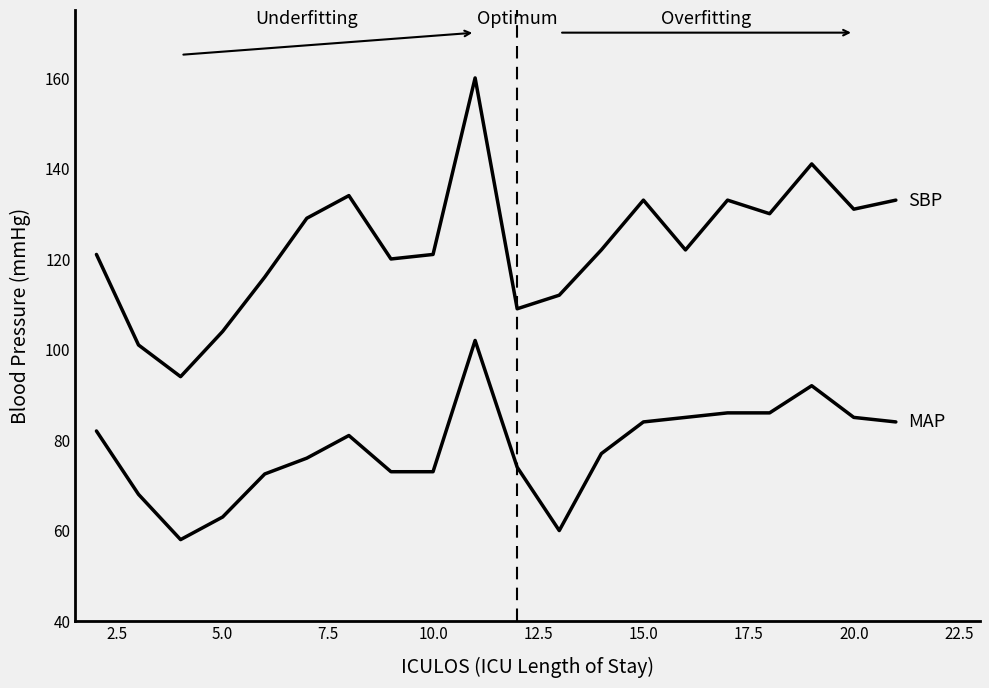

Reading left to right, what are all the values shown in this chart?

MAP: 82.0	68.0	58.0	63.0	72.5	76.0	81.0	73.0	73.0	102.0	74.0	60.0	77.0	84.0	85.0	86.0	86.0	92.0	85.0	84.0
SBP: 121.0	101.0	94.0	104.0	116.0	129.0	134.0	120.0	121.0	160.0	109.0	112.0	122.0	133.0	122.0	133.0	130.0	141.0	131.0	133.0